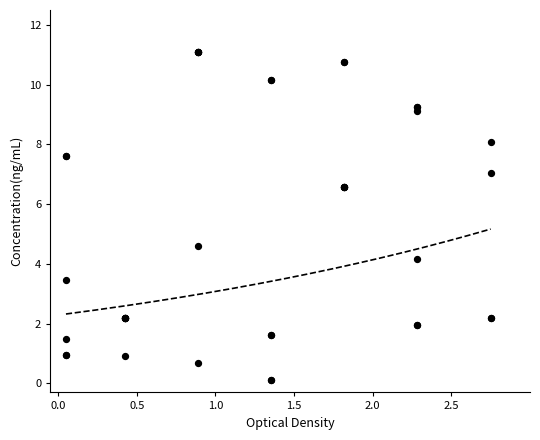

What Y value in the scatter plot is closest to 5?

4.6